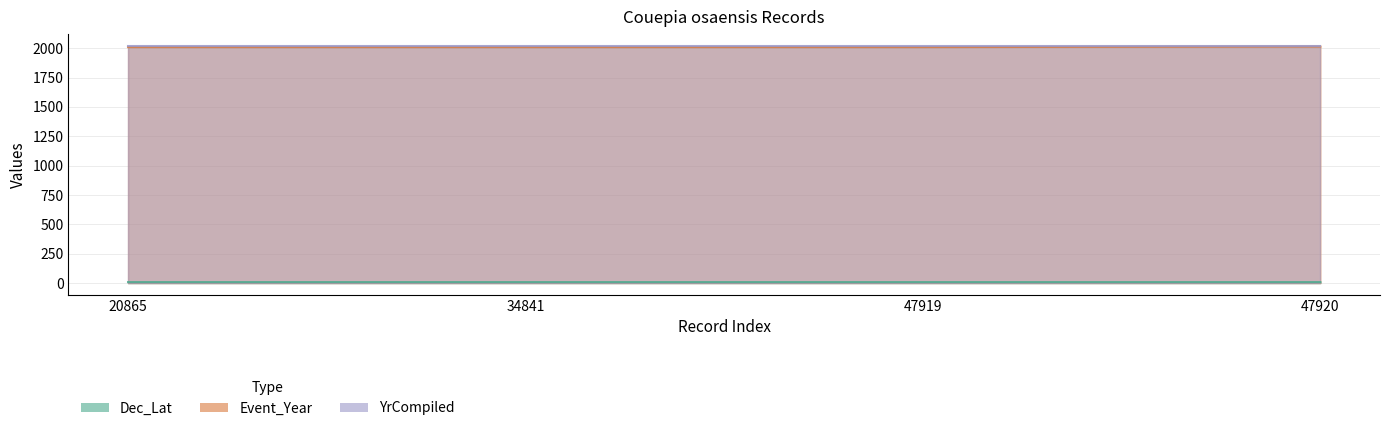

Which series changed the most between 20865 and 47920?

Event_Year